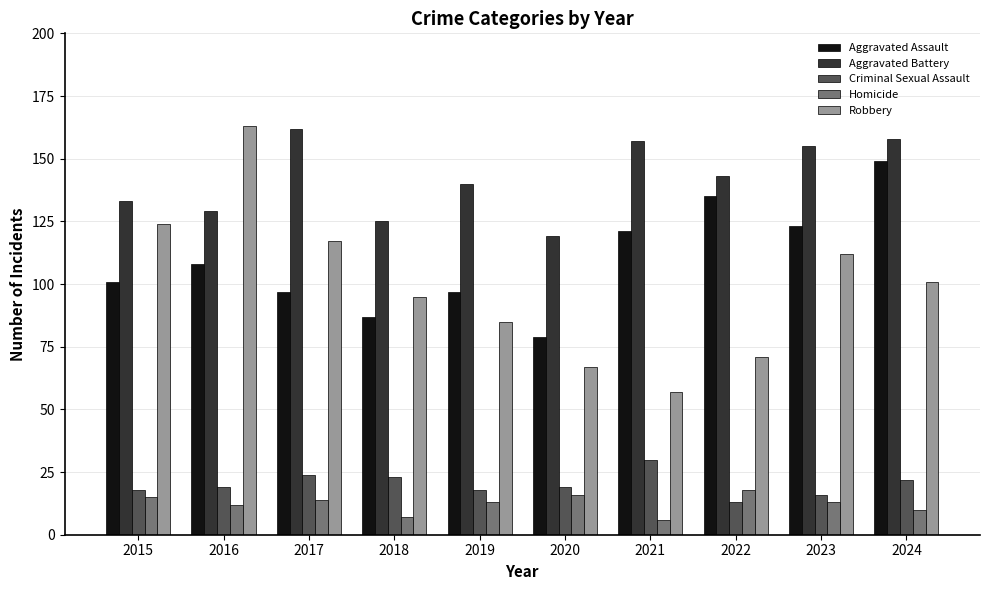

Which series changed the most between 2019 and 2023?

Robbery